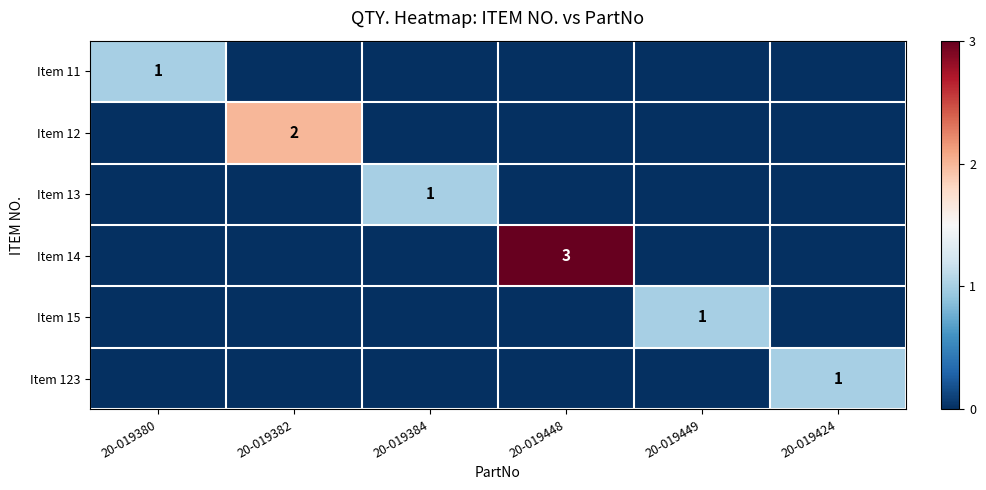

True or false: Item 123 has a value of 2 at 20-019424.

False